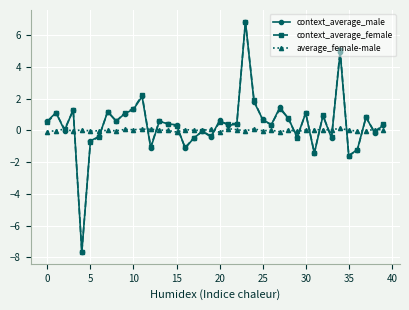

Which series ends up on top after the final intersection of average_female-male and context_average_male?

context_average_male